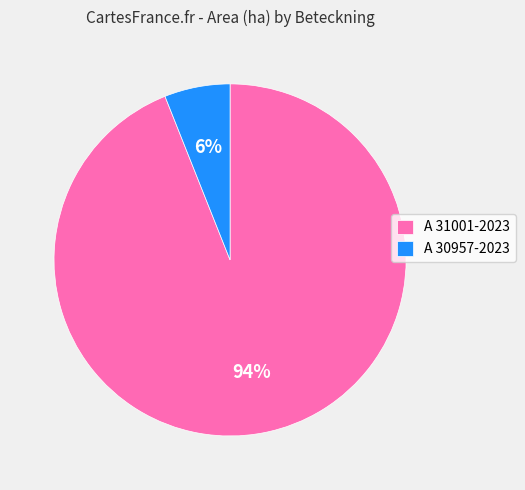

True or false: A 30957-2023 accounts for 1% of the total.

False